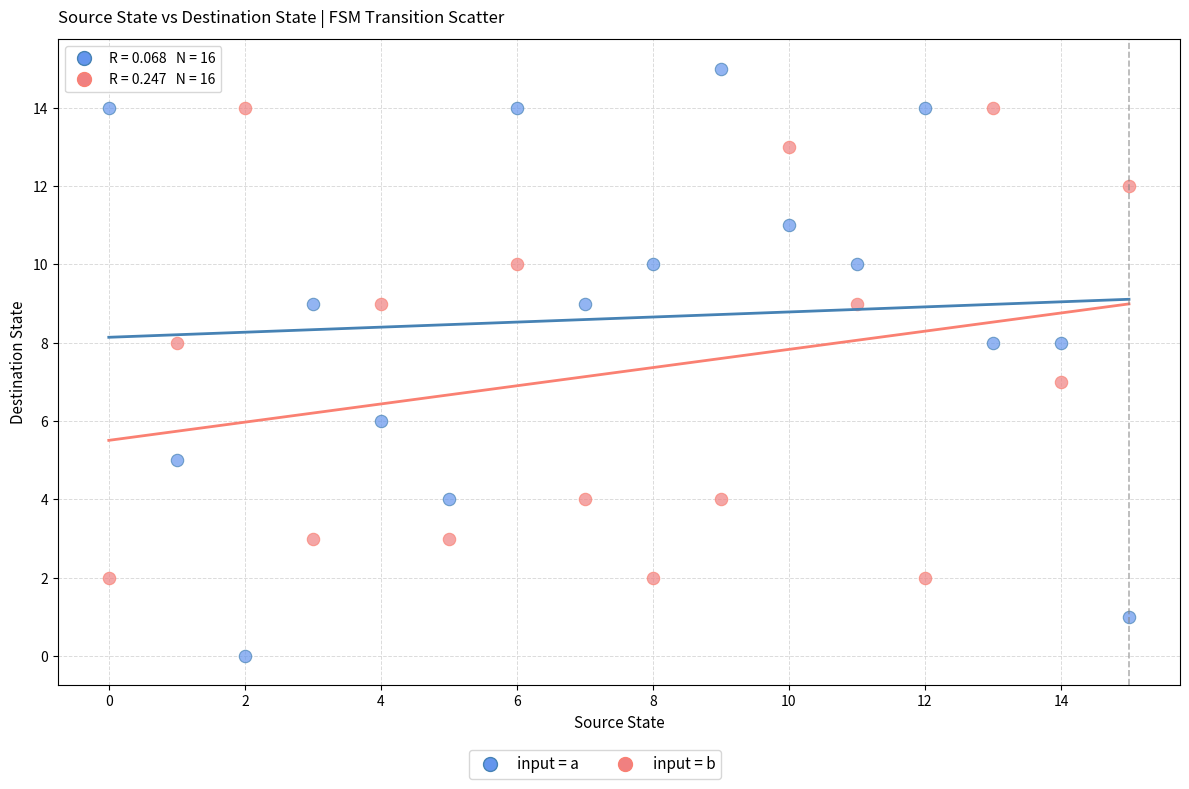

Which series reaches the minimum Y coordinate?

input = a